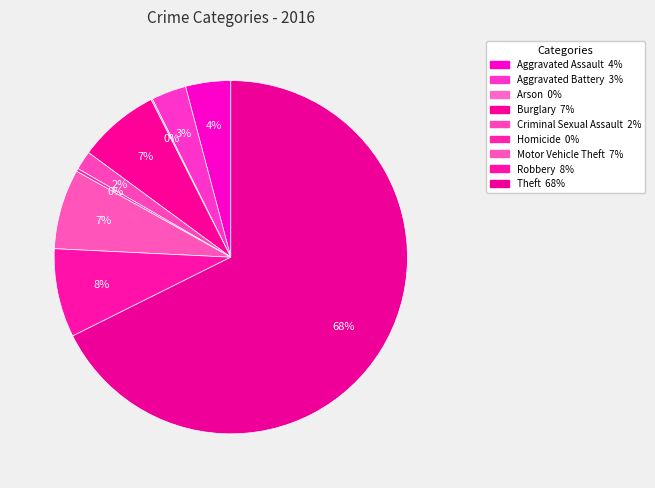

Does any single category account for the majority?

Yes